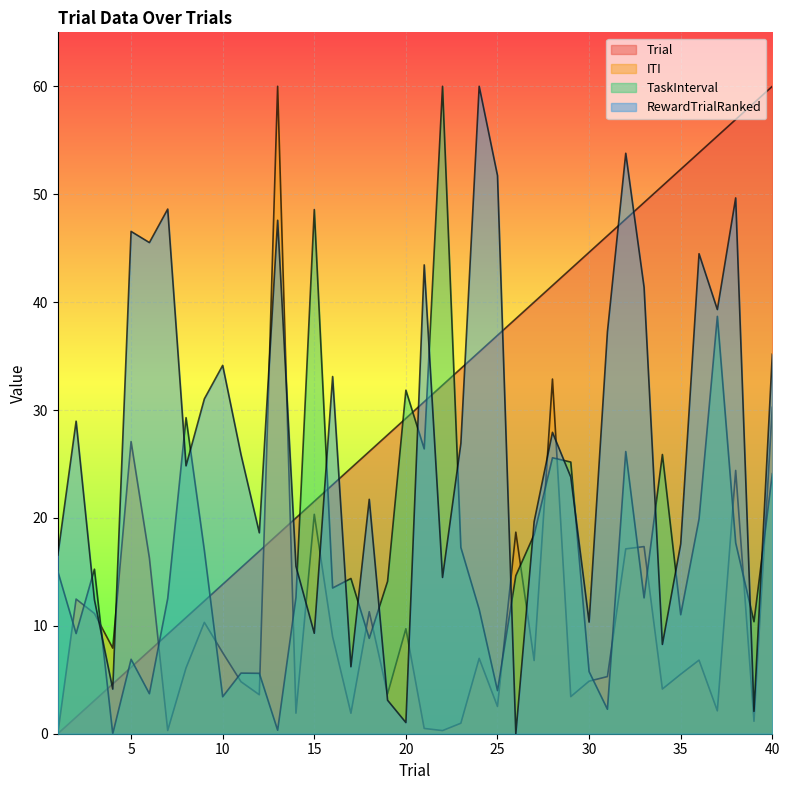

What are all the series names shown in the legend?

Trial, ITI, TaskInterval, RewardTrialRanked